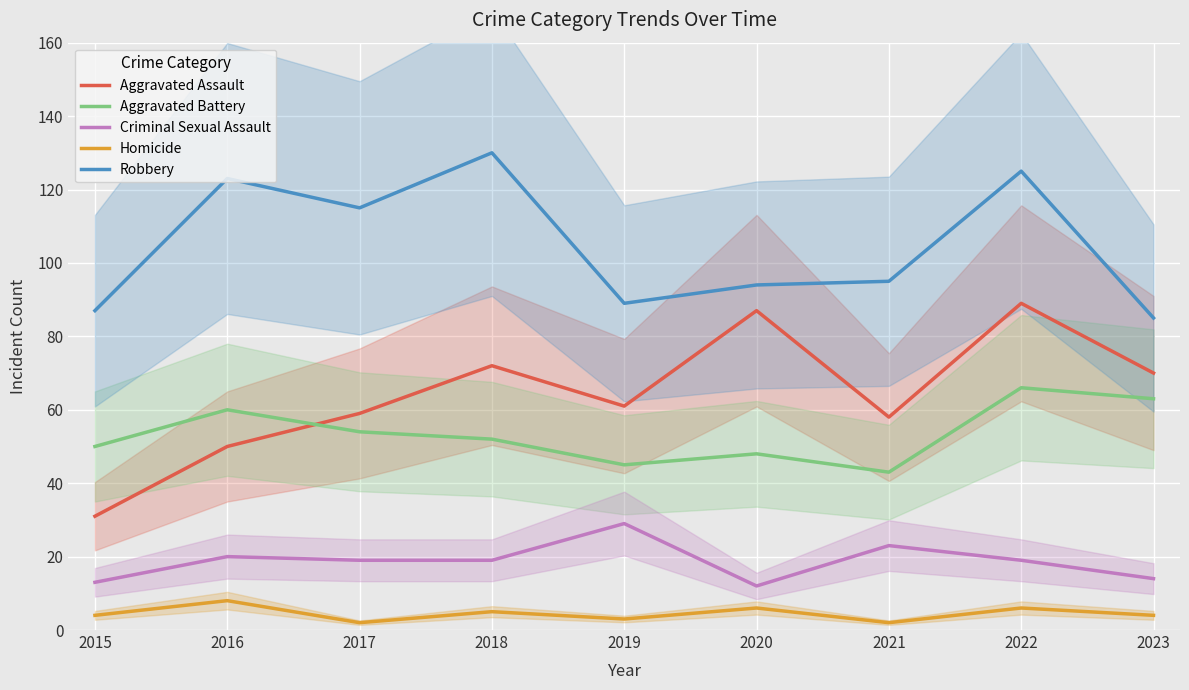

In Aggravated Battery, how many points are higher than both neighbors (excluding endpoints)?

3